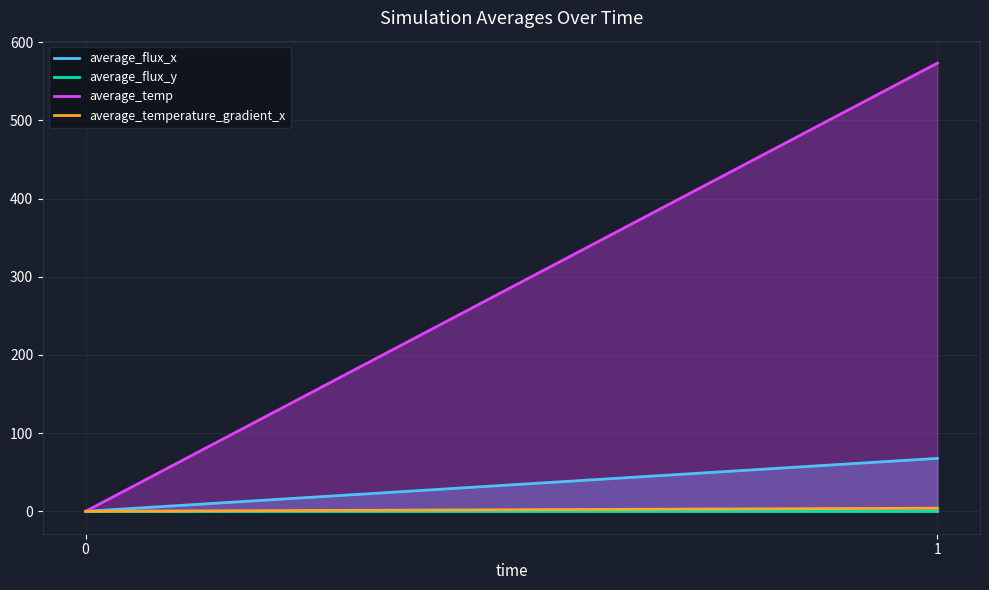

The value of average_temperature_gradient_x at −1 is 0.0. True or false?

True